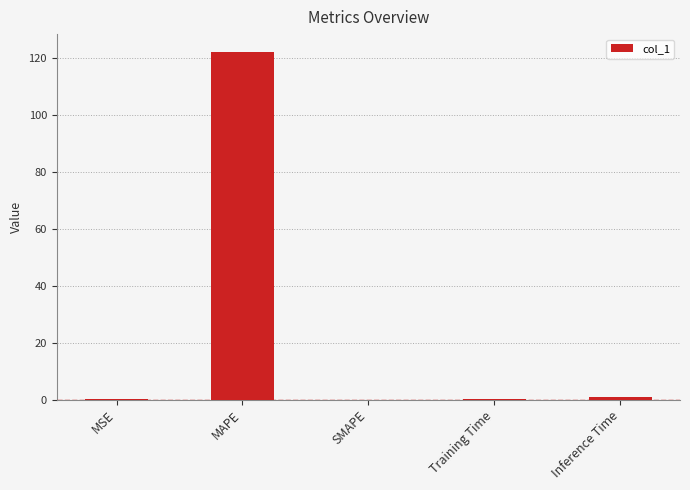

The value at MSE is 0.3. True or false?

True